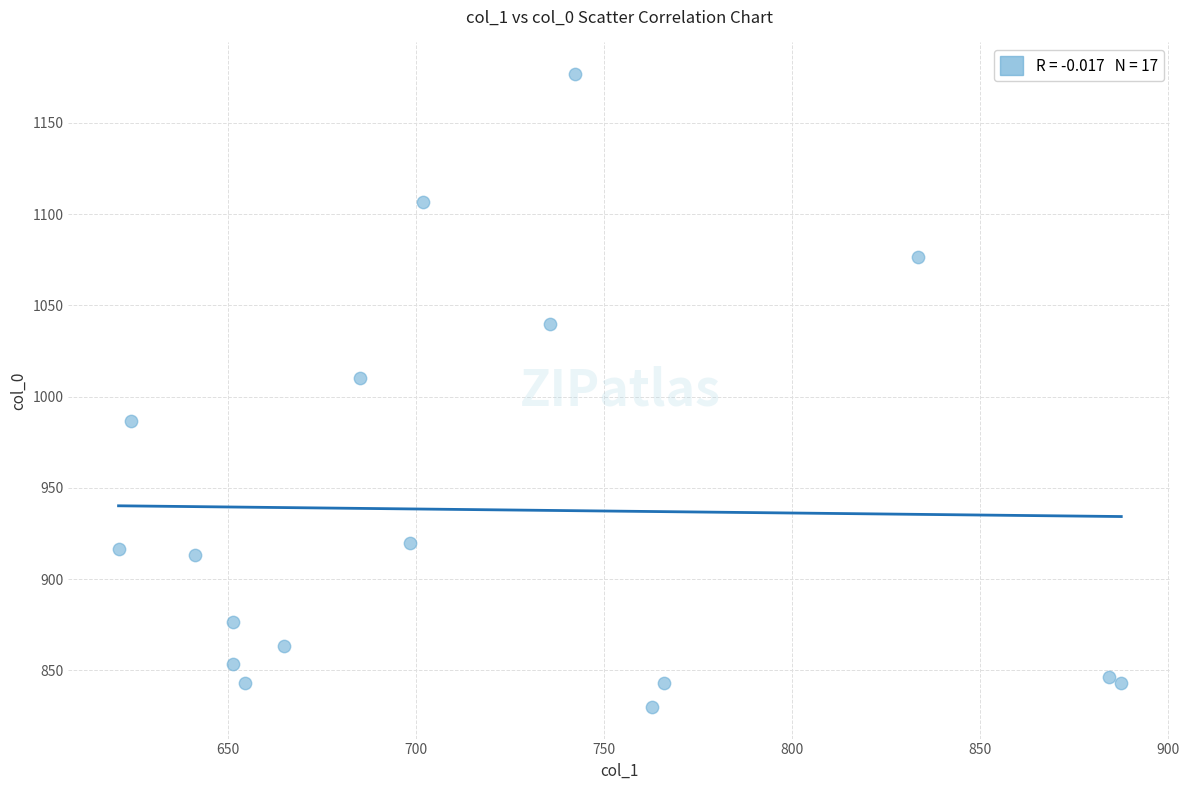

What is the range of Y values (max minus min)?

346.7